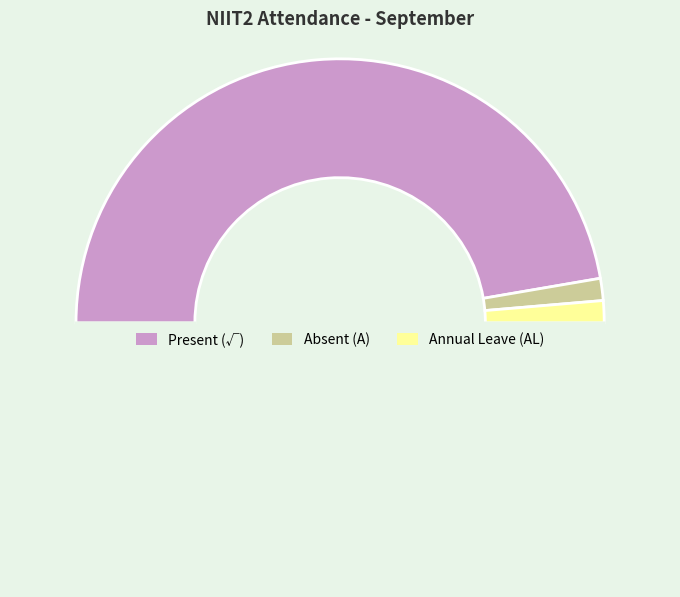

Count the number of slices in the pie.

4